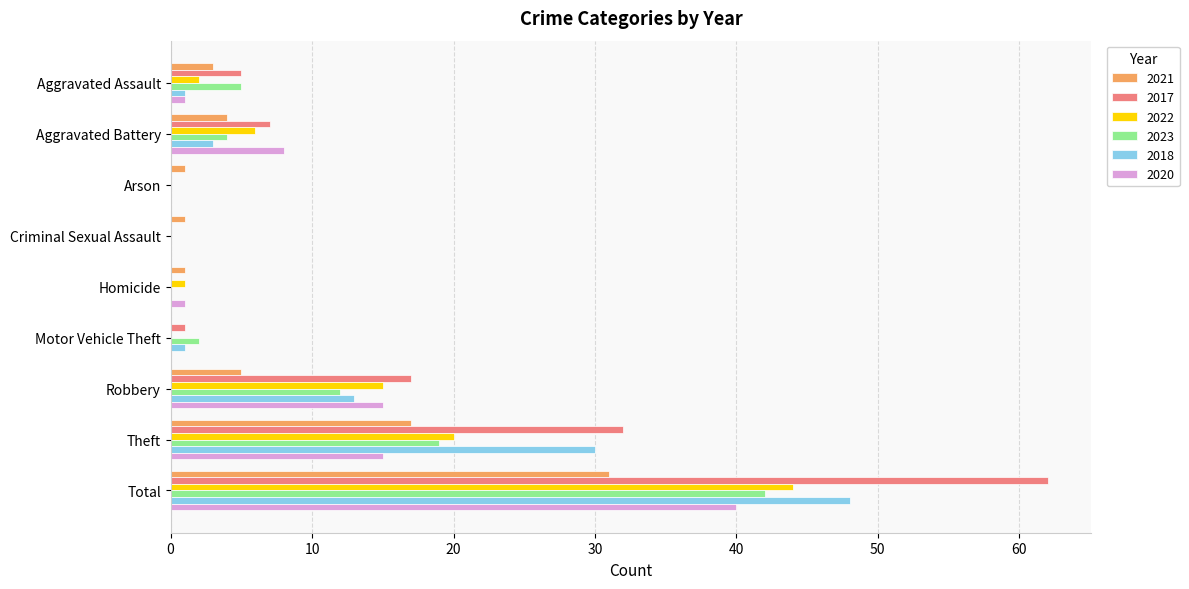

Where is 2023 nearest to the value 21?

Theft